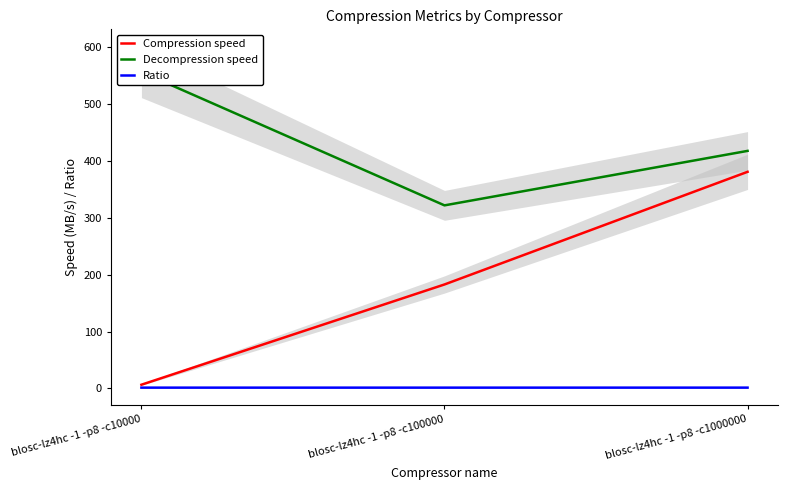

Rank the series at blosc-lz4hc -1 -p8 -c10000 from highest to lowest value.

Decompression speed, Compression speed, Ratio